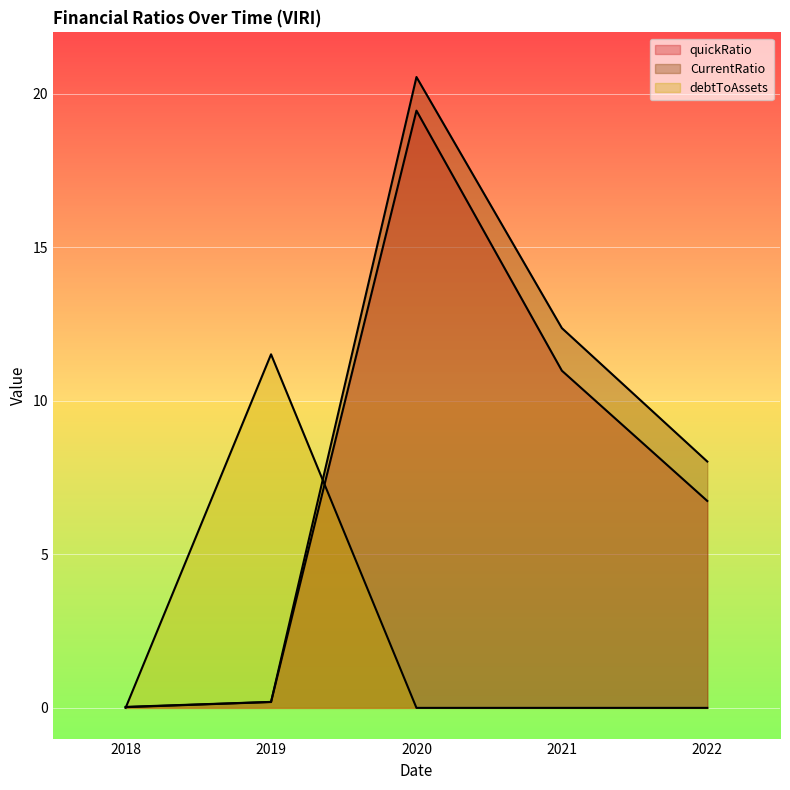

Which has a higher value, 2022 or 2021?

2021